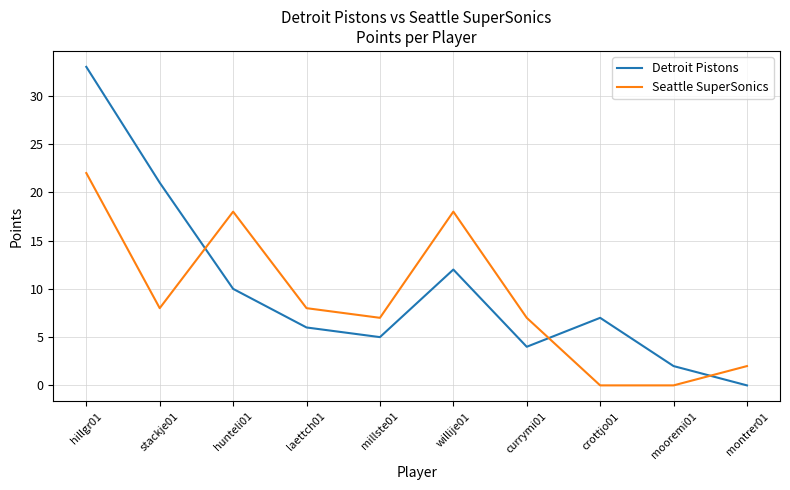

What is the sum of the Detroit Pistons values at mooremi01 and willije01?

14